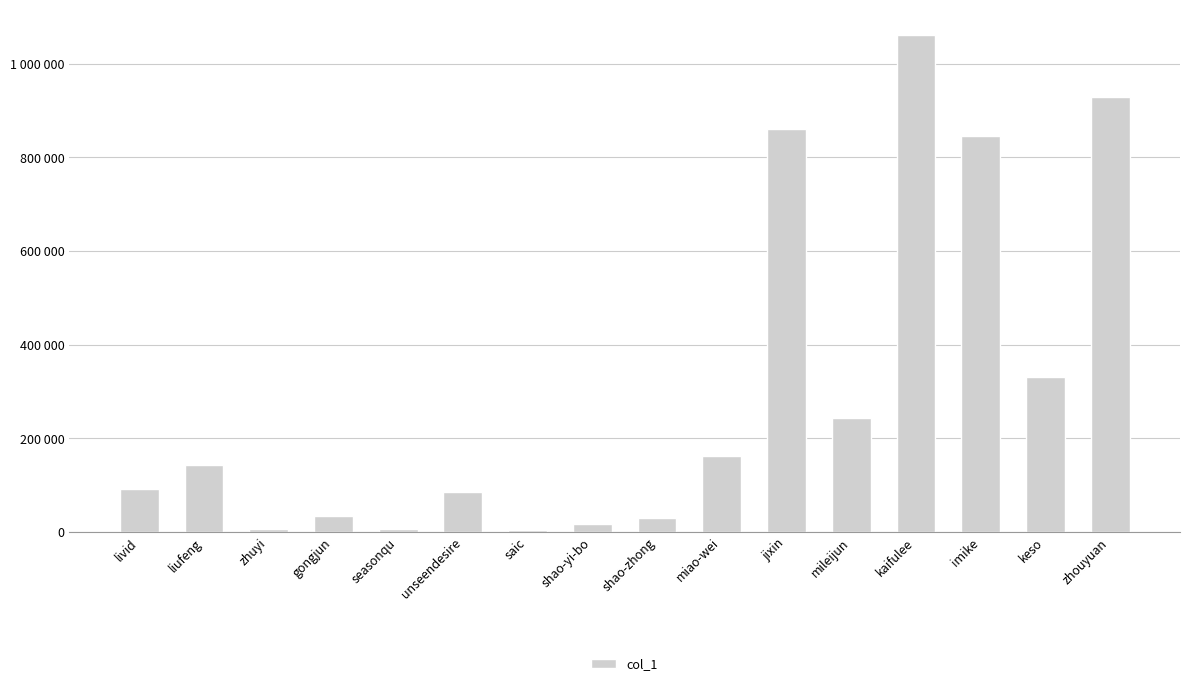

Rank the categories by value from lowest to highest.

saic, seasonqu, zhuyi, shao-yi-bo, shao-zhong, gongjun, unseendesire, livid, liufeng, miao-wei, mileijun, keso, imike, jixin, zhouyuan, kaifulee